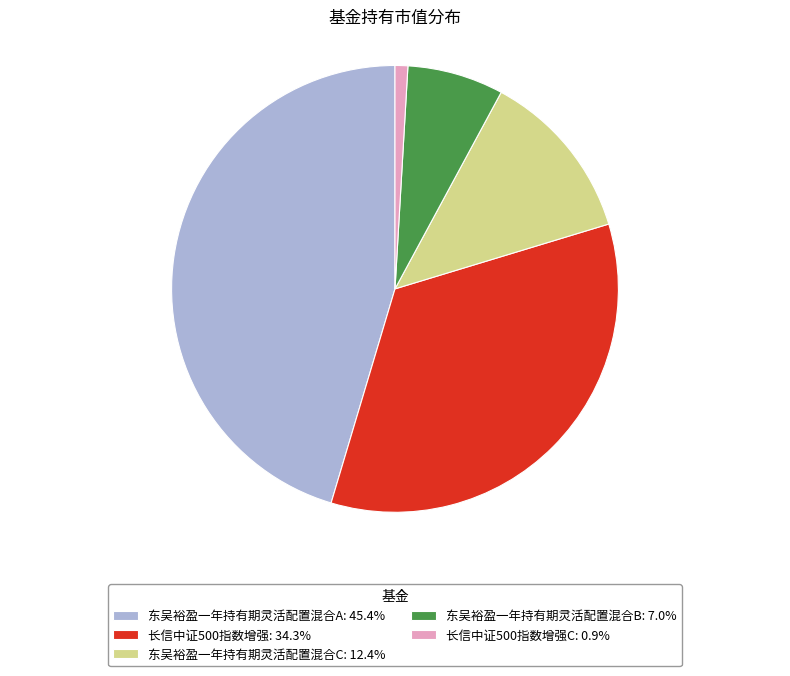

Is there any slice that represents more than half of the pie?

No